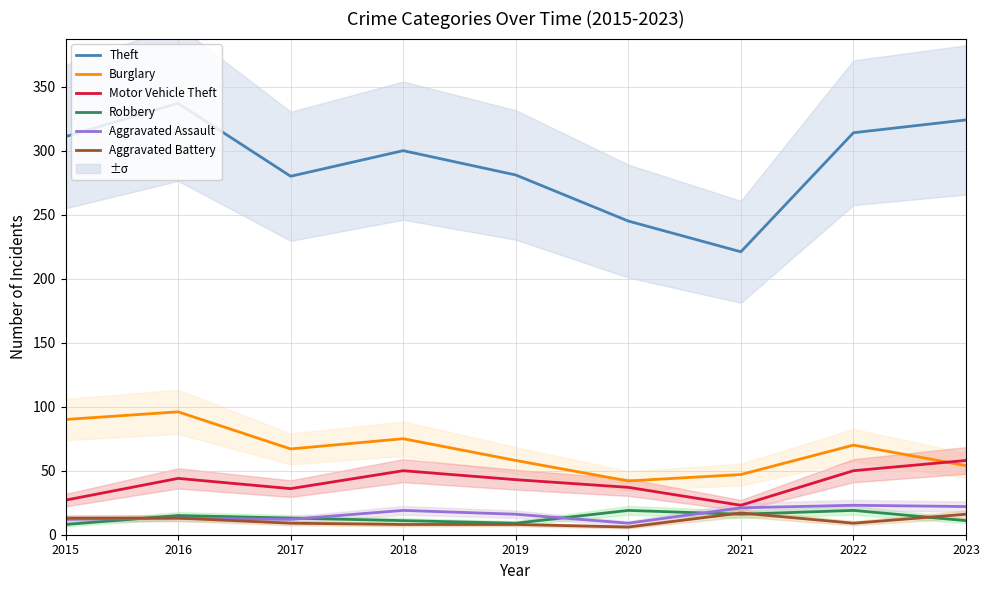

How many lines are shown in the chart?

6